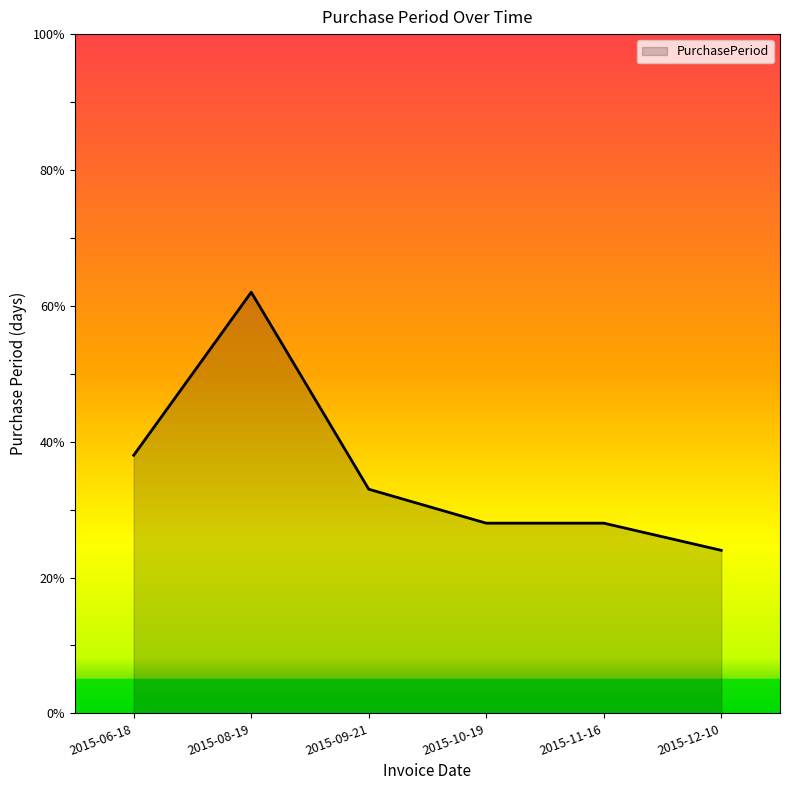

Where is the data nearest to the value 43?

2015-06-18